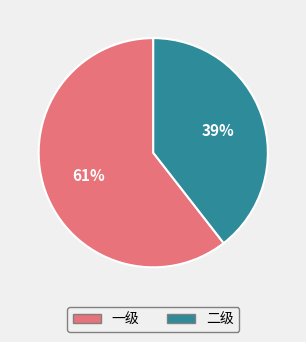

Is there a majority slice in this chart?

Yes